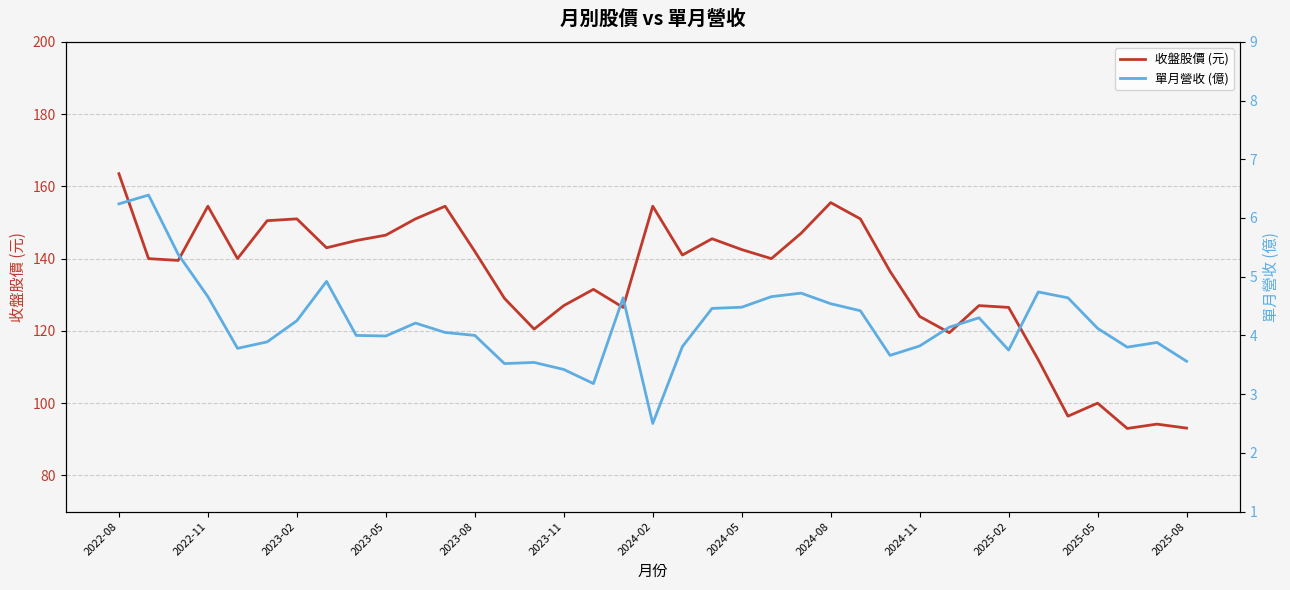

The 單月營收 (億) series shows 8.0 at 31. True or false?

False